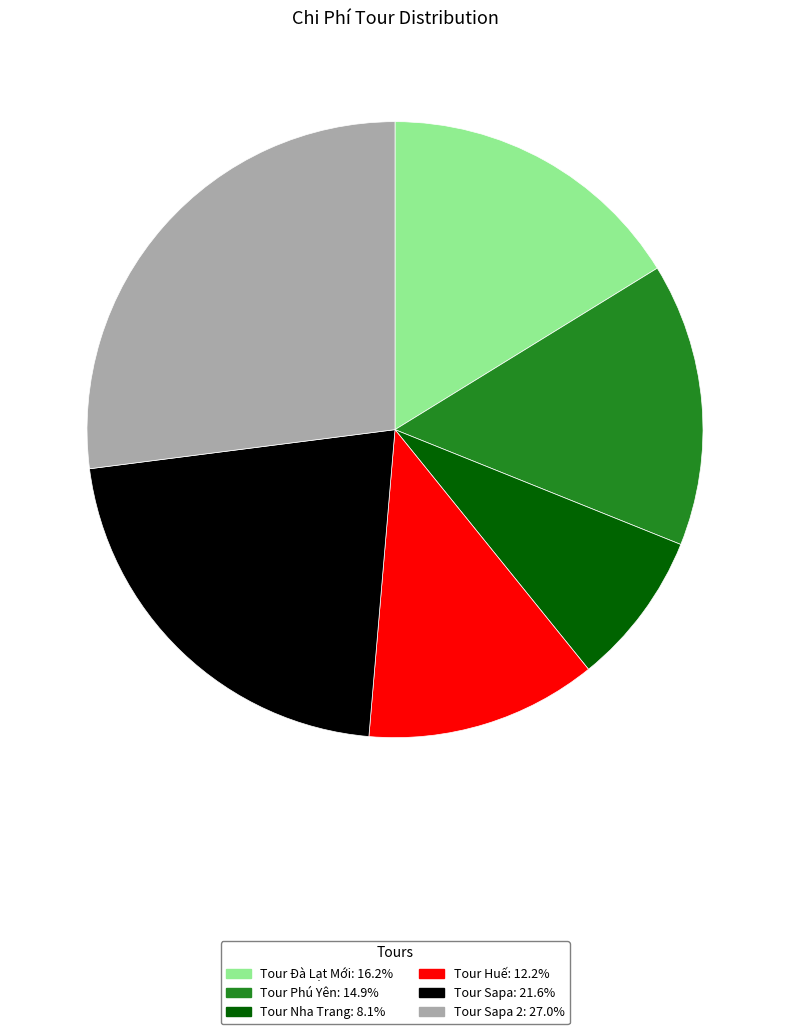

How many slices are in this pie chart?

6